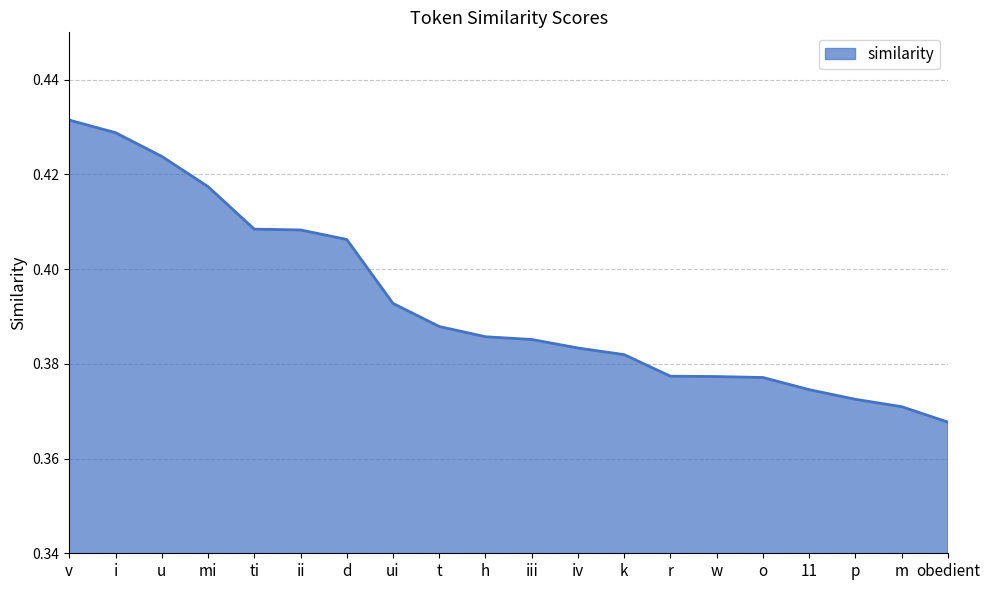

What position from the left is v?

1